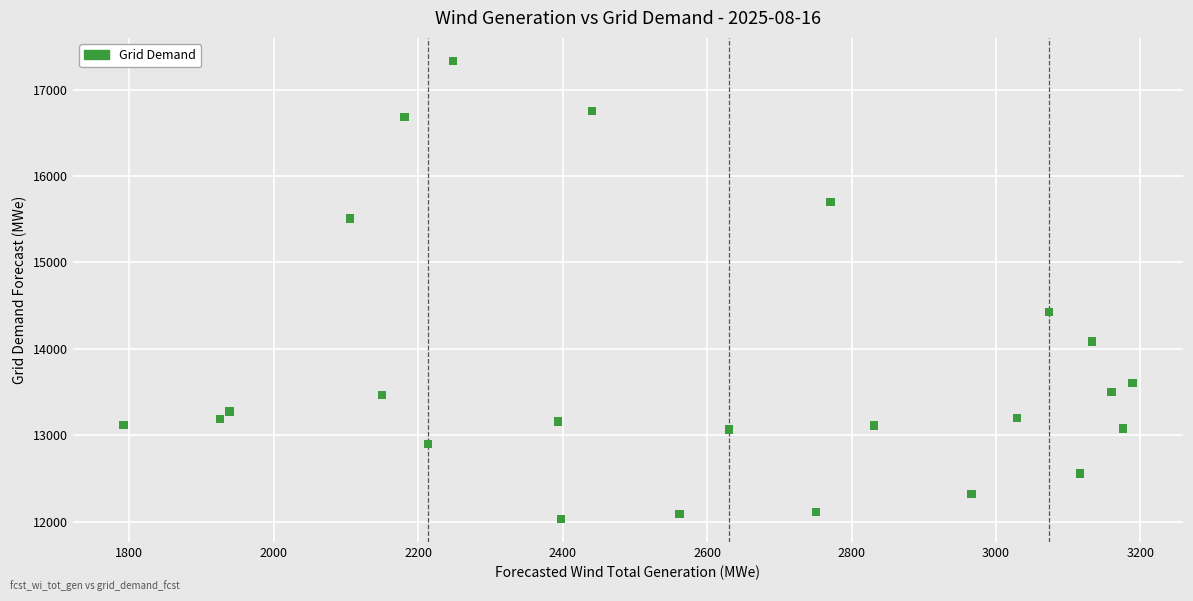

What Y value in the scatter plot is closest to 14681?

14424